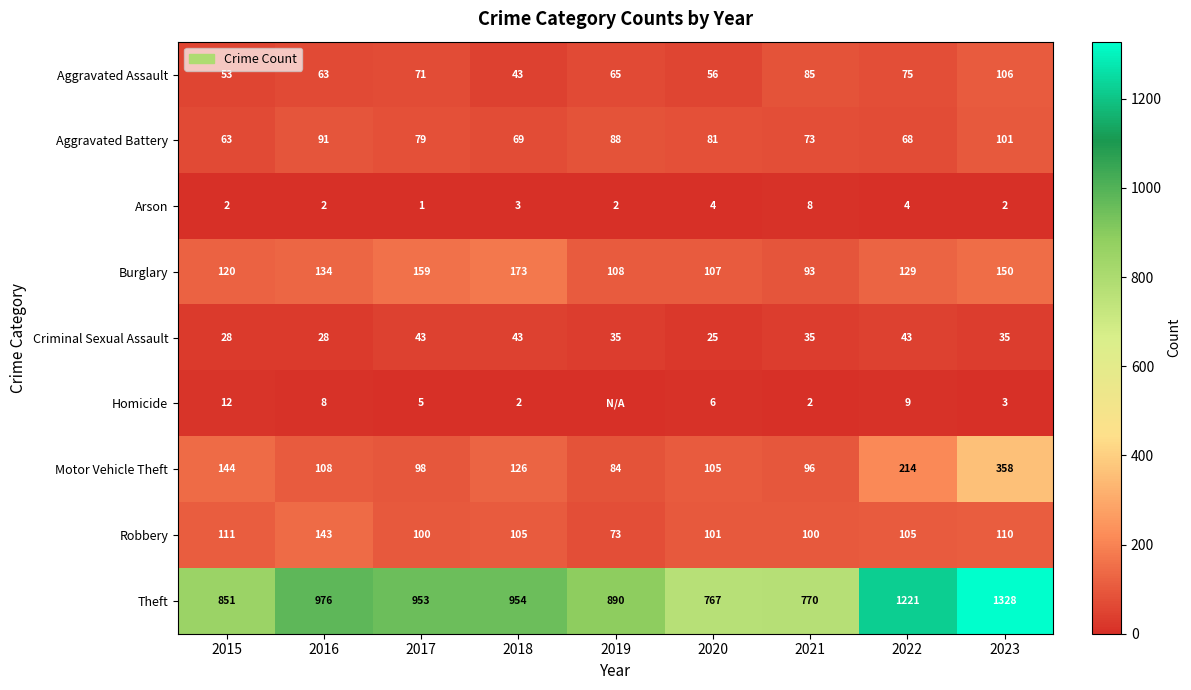

Between 2015 and 2020, which series saw the biggest shift?

Theft